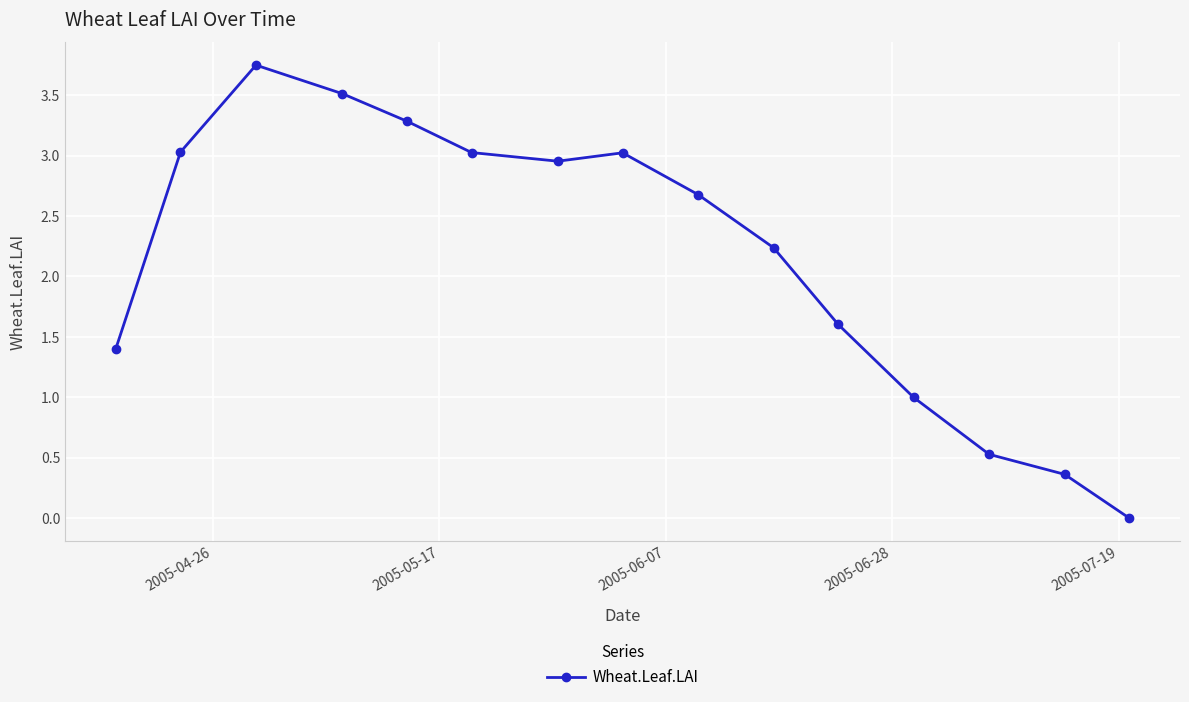

What is the value of the 11th point from the left?

1.6